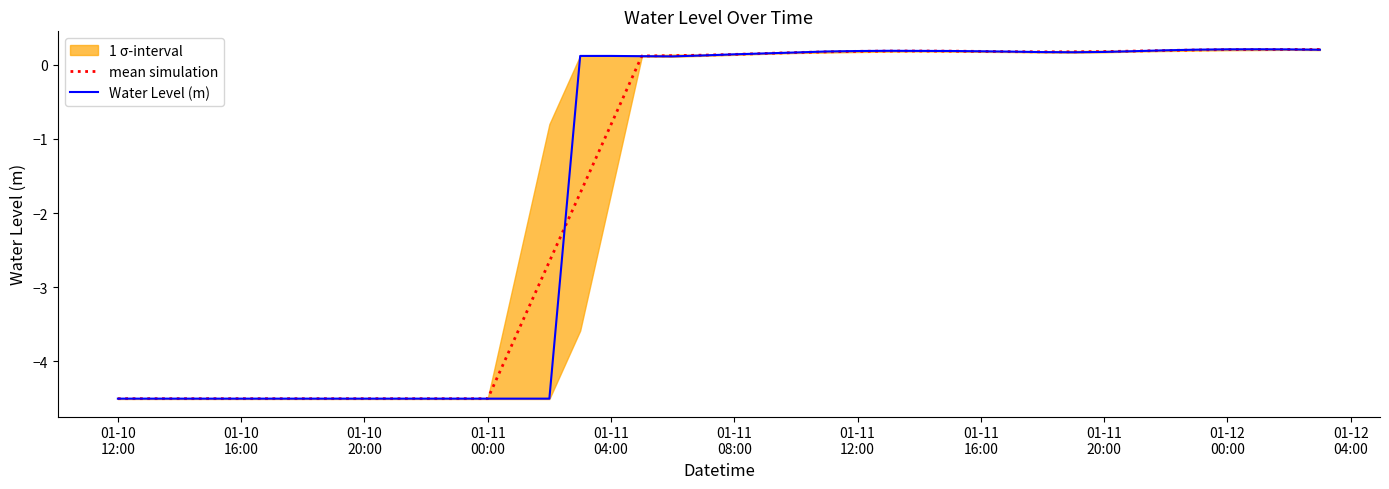

What is the difference between the maximum and minimum values in the mean simulation series?

4.7